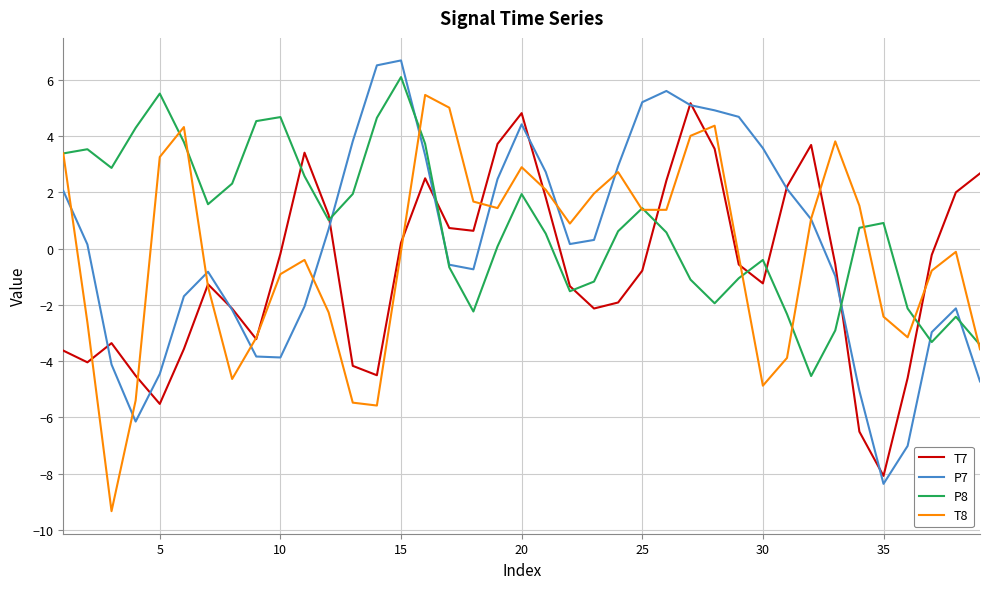

True or false: T8 has more than 2 interior local peaks.

True